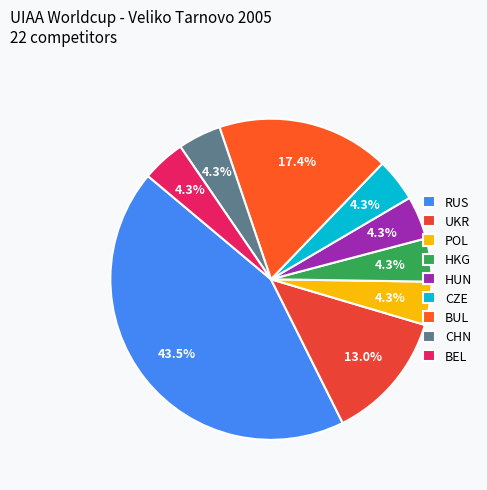

Which has a higher value, BUL or BEL?

BUL